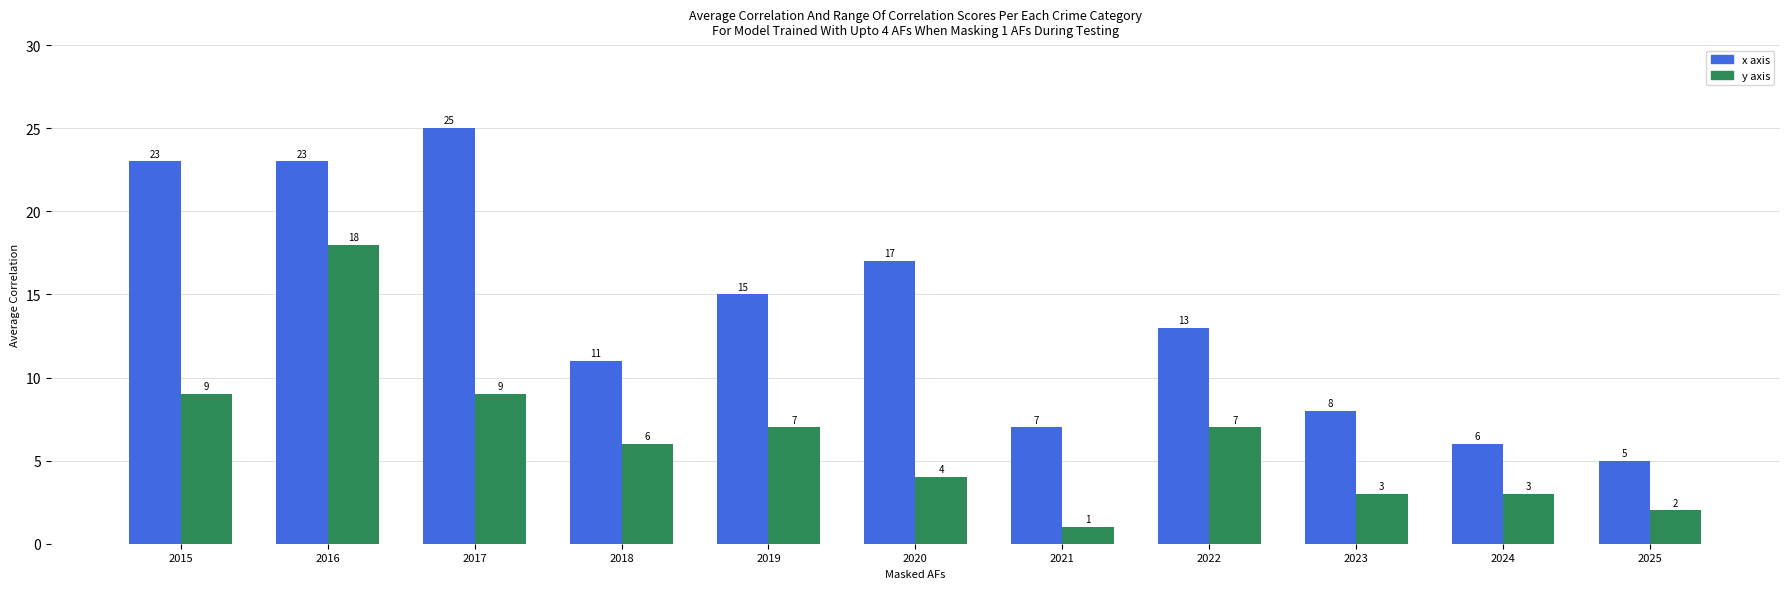

How many data points in y axis are less than 6?

5